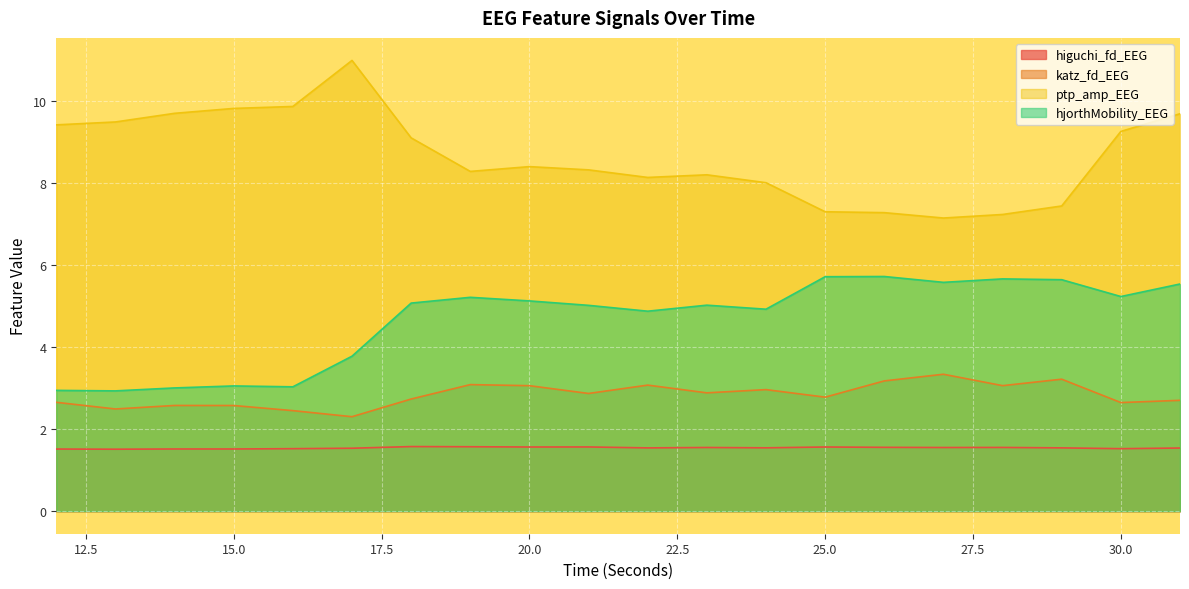

Where is the first local maximum for ptp_amp_EEG?

17